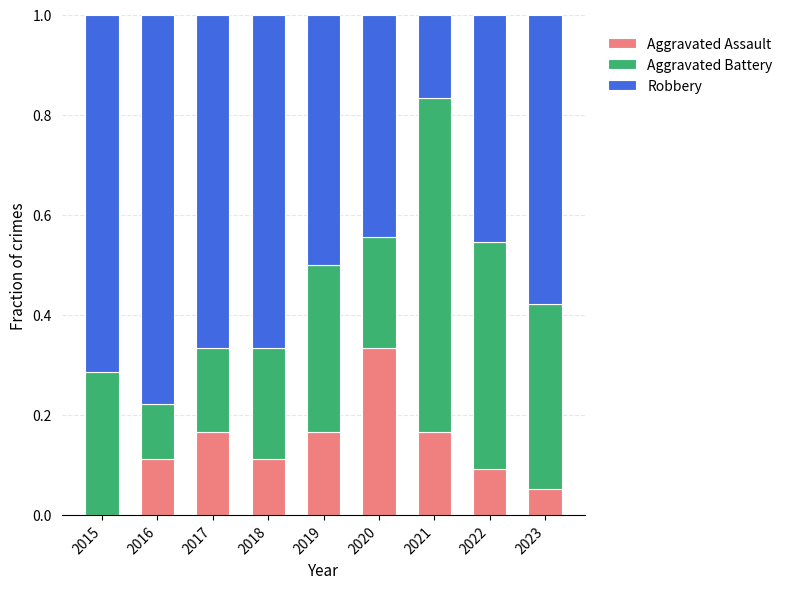

What is the total value across all series at 2021?

1.0